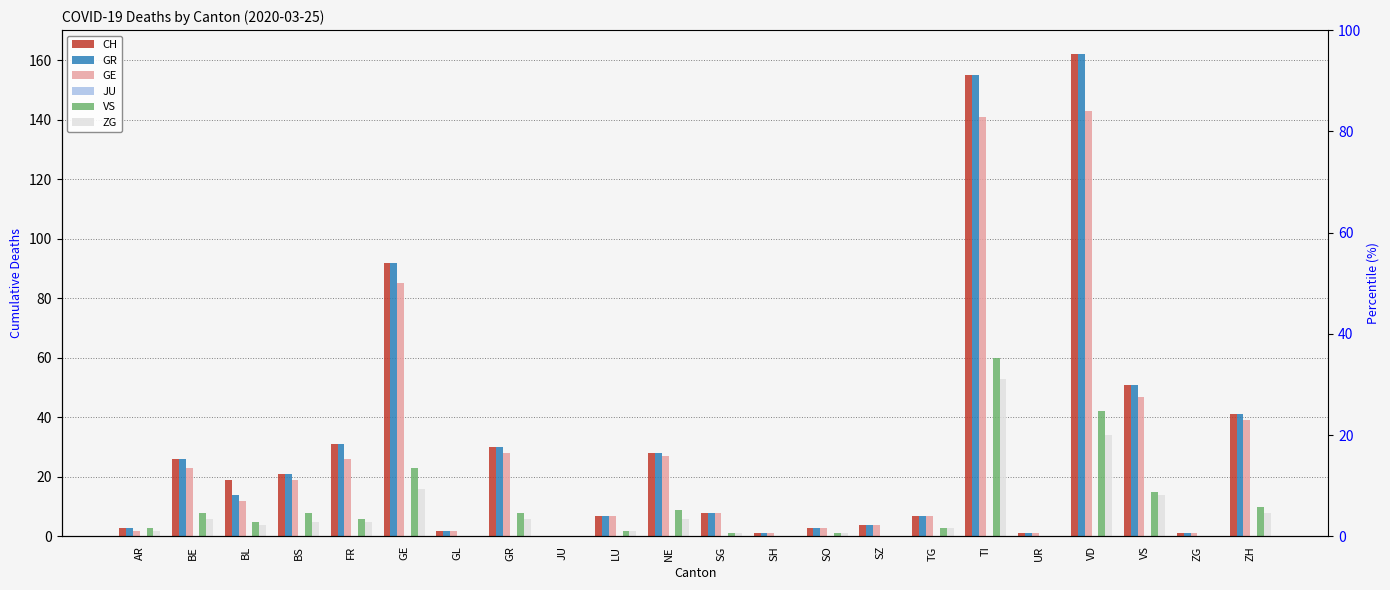

The value of GE at AR is 3. True or false?

False